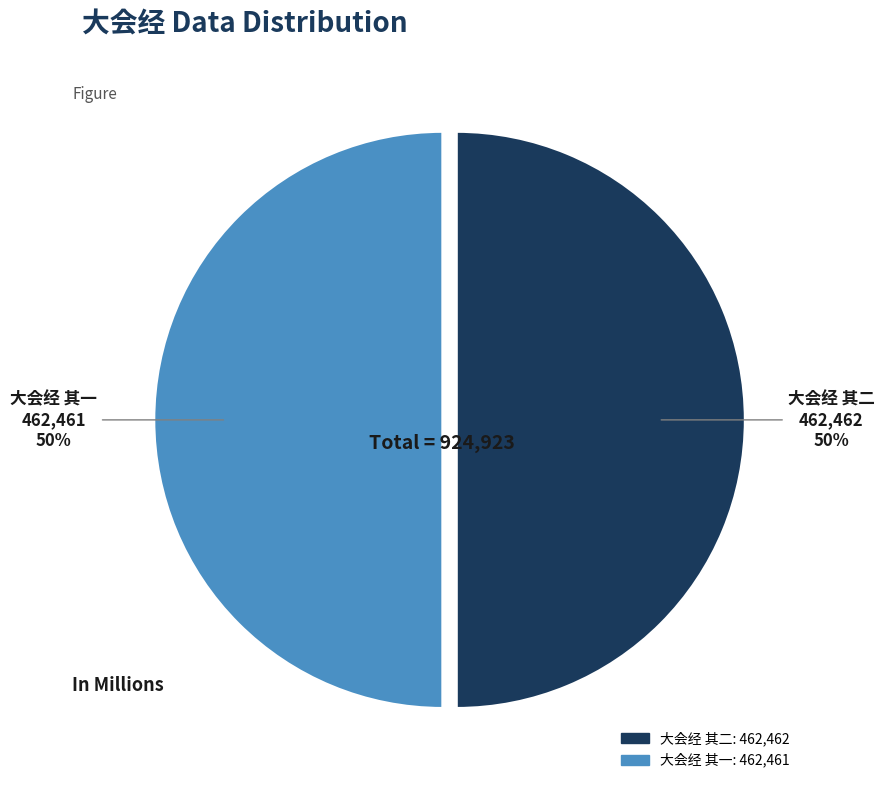

Combined, do 大会经 其二 and 大会经 其一 account for over 50%?

Yes